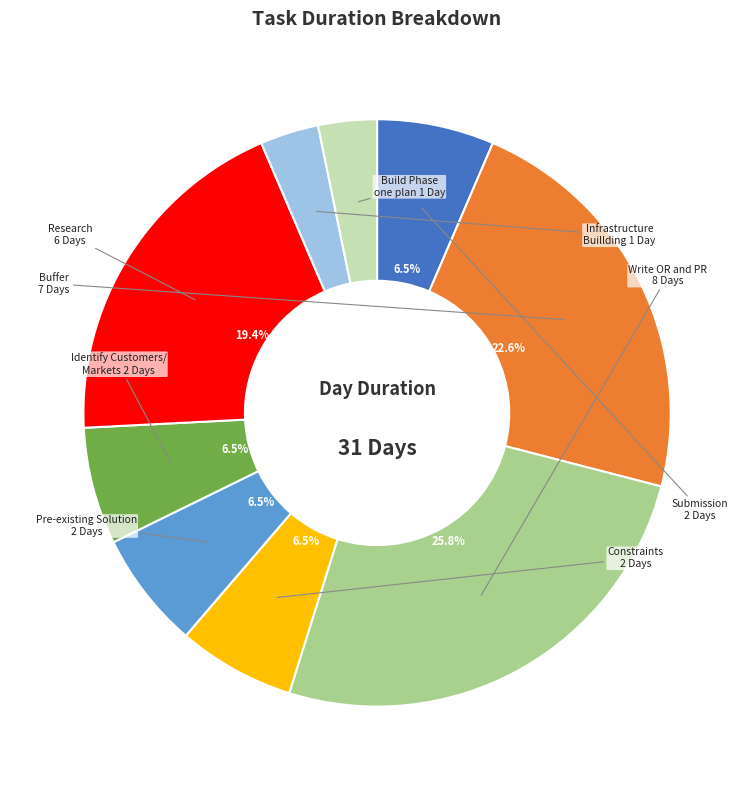

Is there any slice that represents more than half of the pie?

No